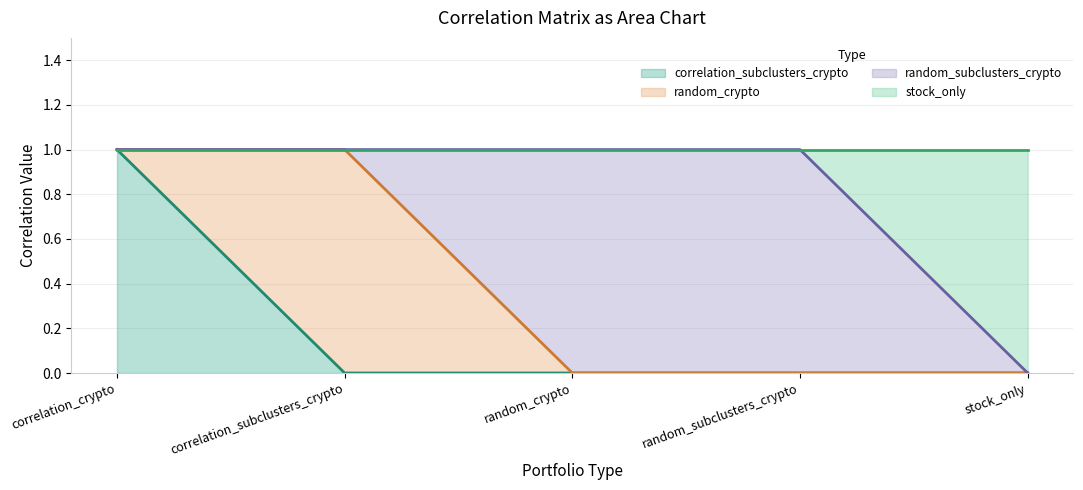

The correlation_subclusters_crypto series shows 0 at correlation_subclusters_crypto. True or false?

True